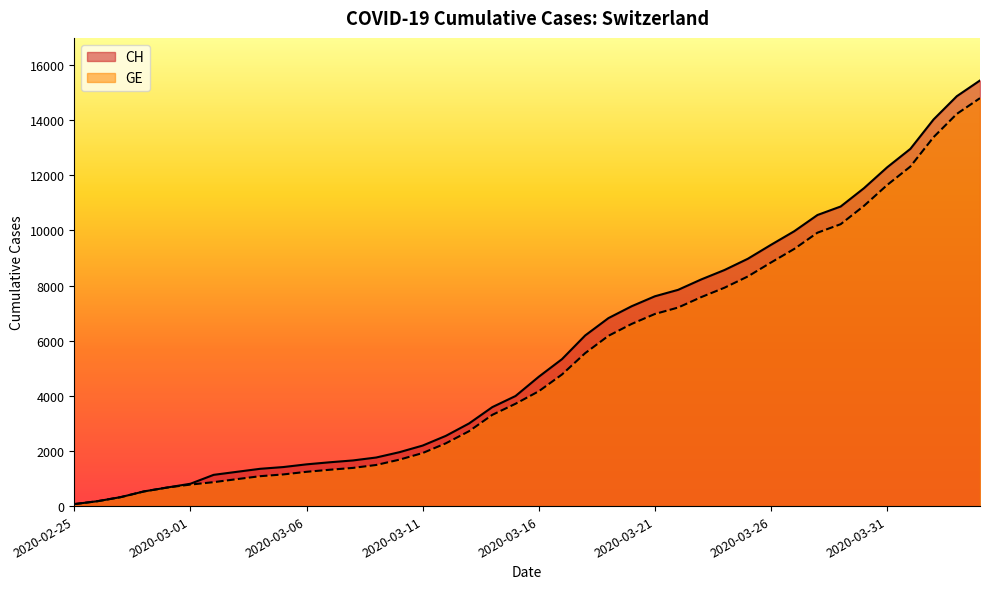

The GE series shows 1385 at 2020-03-08. True or false?

True